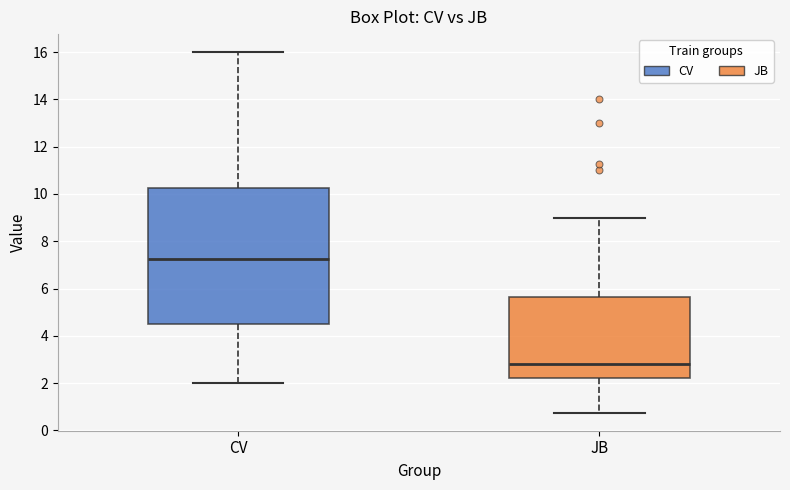

Reading left to right, transcribe this box plot: for each box, give where its median line is, the range the box spans, and where its two whiskers end, as read against the y-axis. The values are not printed on the chart, so give them approximately, as read against the axis.

CV: median 7.2, box 4.6 to 10.2, whiskers 2.0 to 16.0
JB: median 2.8, box 2.2 to 5.6, whiskers 0.8 to 9.0